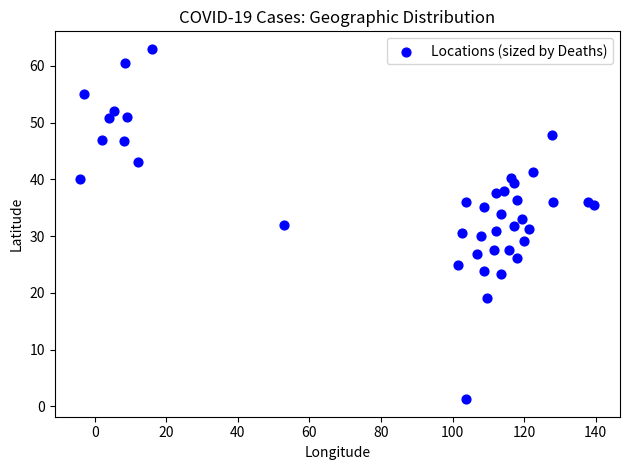

What is the range of Y values (max minus min)?

61.7